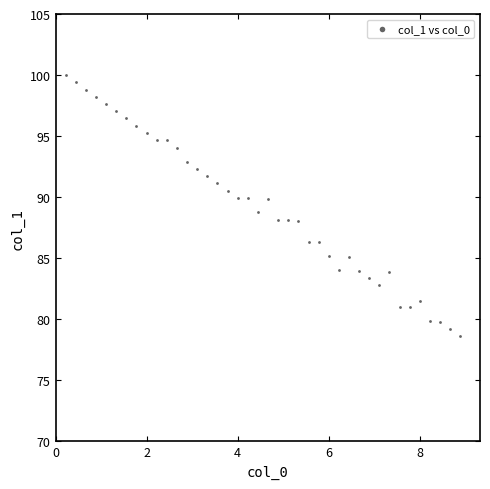

What is the range of X values (max minus min)?

8.7